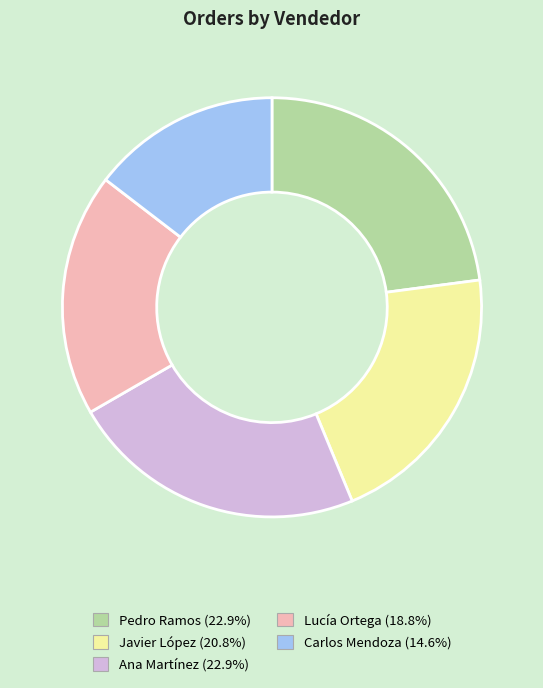

Is Pedro Ramos the majority of the pie?

No